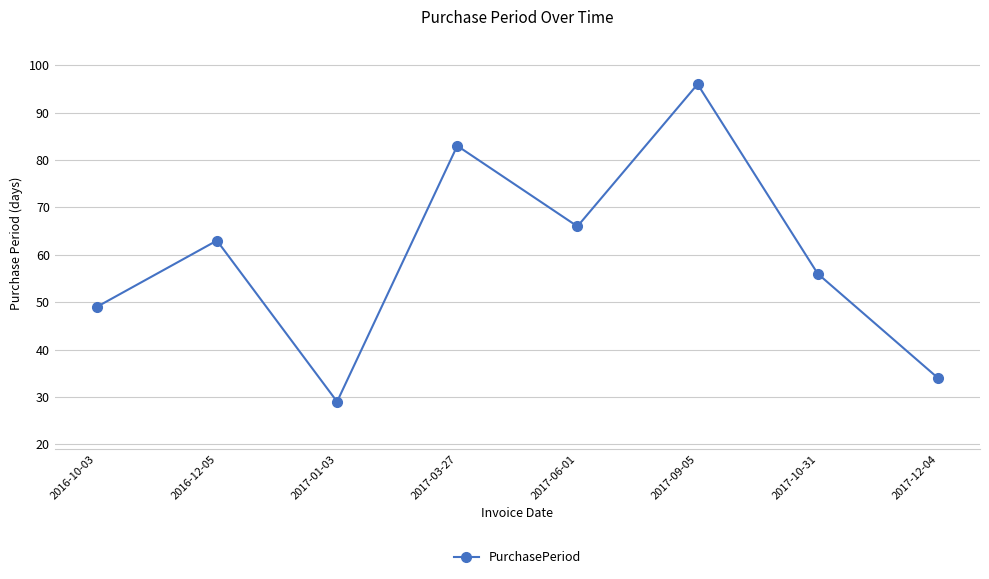

Rank the categories by value from lowest to highest.

2017-01-03, 2017-12-04, 2016-10-03, 2017-10-31, 2016-12-05, 2017-06-01, 2017-03-27, 2017-09-05